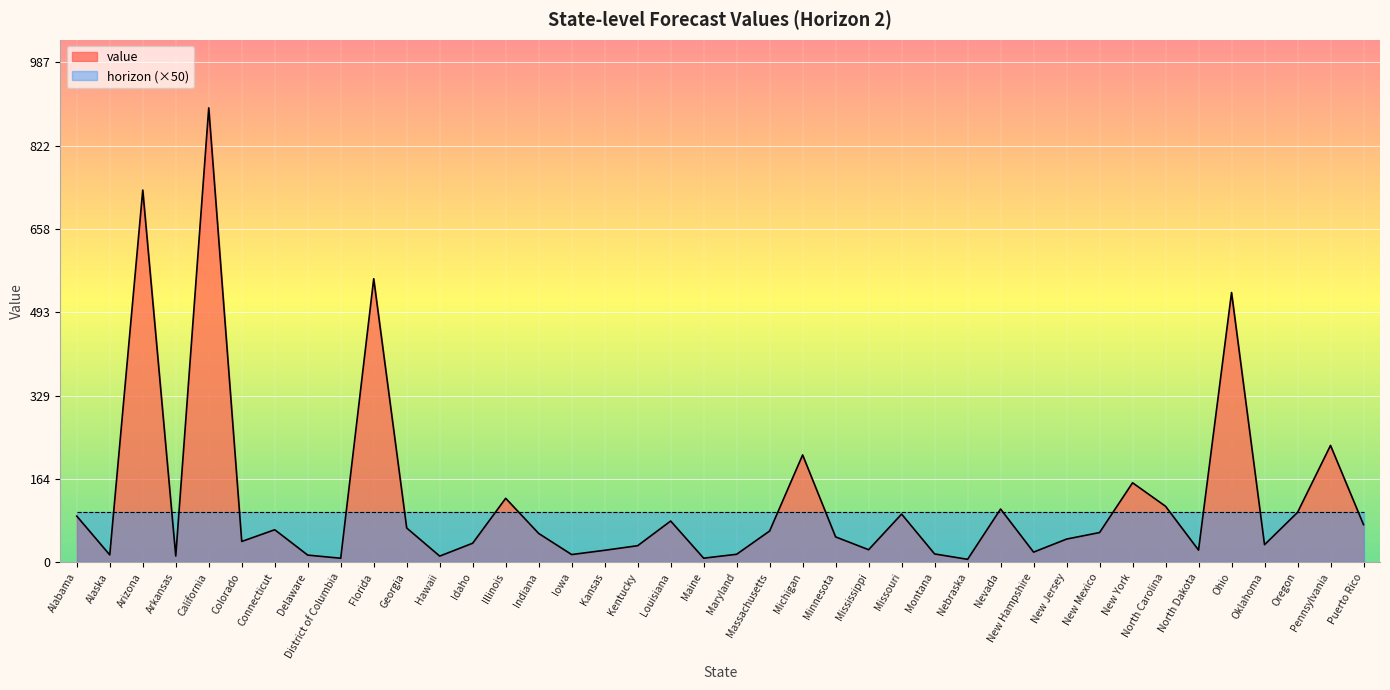

What is the label of the 31st point from the left?

New Jersey